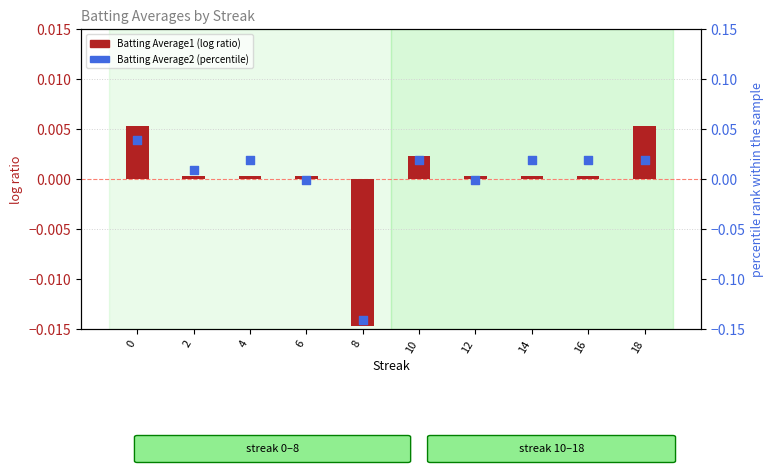

Which series has the largest total across all categories?

Batting Average2 (percentile)